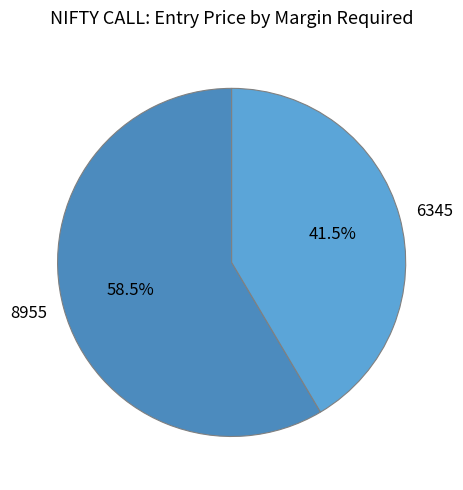

Does any single category account for the majority?

Yes